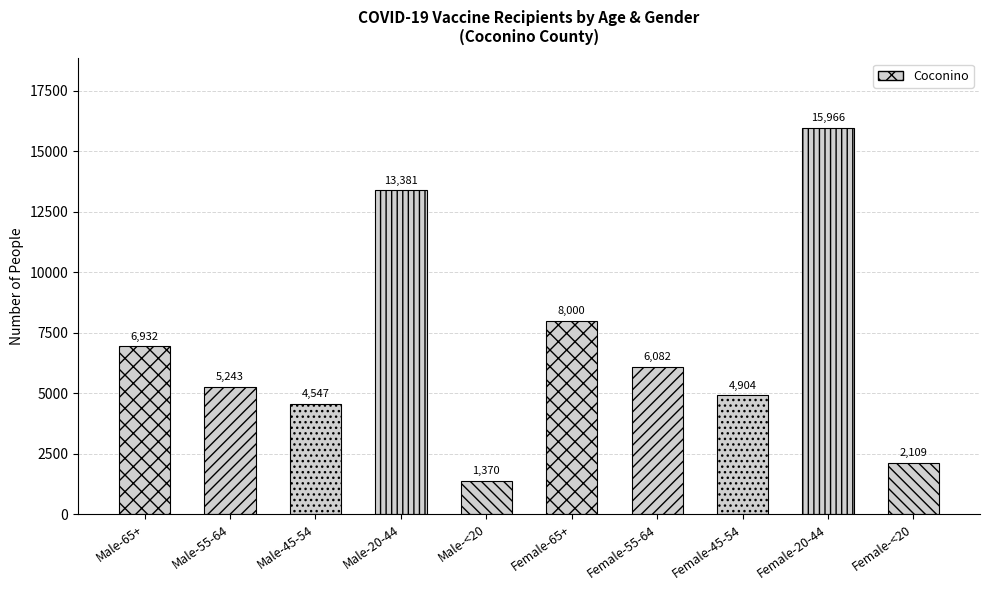

What is the label of the 5th bar from the left?

Male-<20